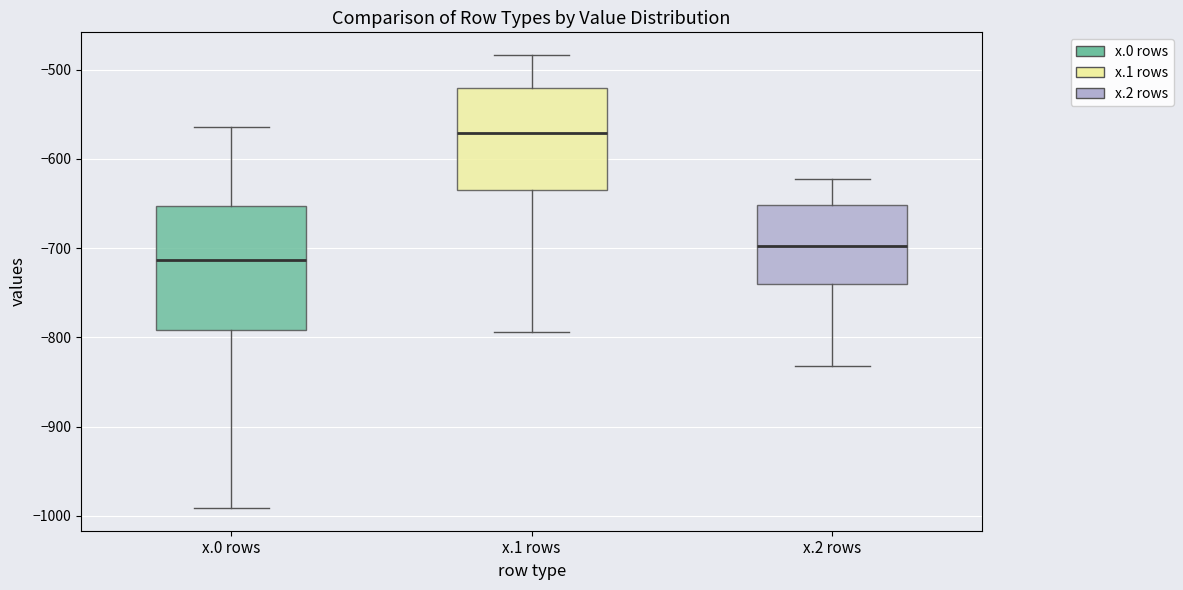

Reading left to right, transcribe this box plot: for each box, give where its median line is, the range the box spans, and where its two whiskers end, as read against the y-axis. The values are not printed on the chart, so give them approximately, as read against the axis.

x.0 rows: median -710, box -790 to -650, whiskers -990 to -560
x.1 rows: median -570, box -630 to -520, whiskers -790 to -480
x.2 rows: median -700, box -740 to -650, whiskers -830 to -620